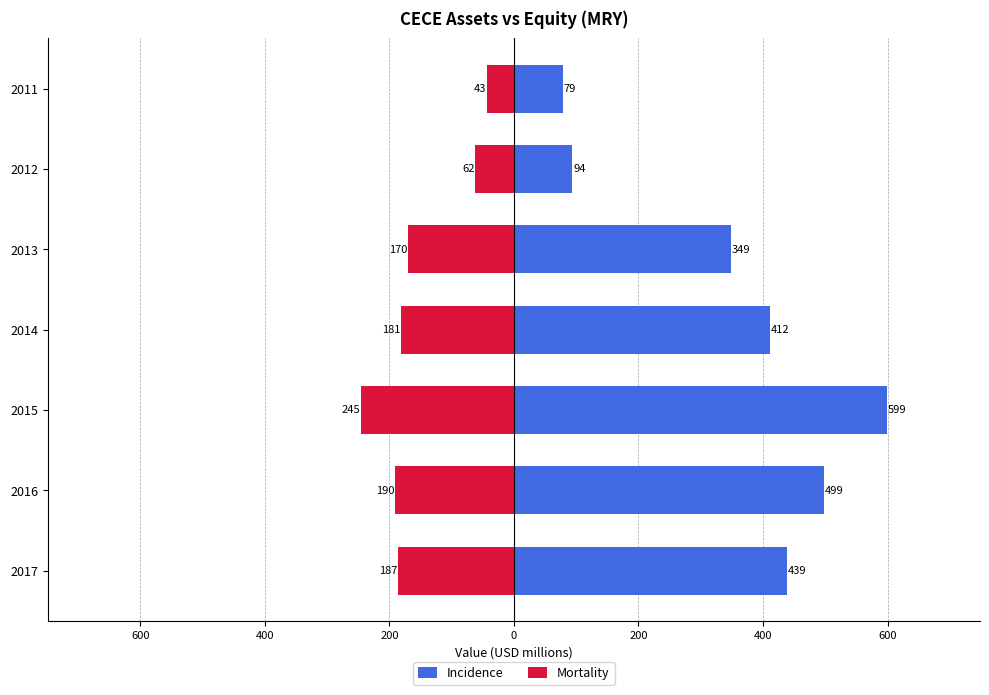

Which series has the largest total across all categories?

Incidence